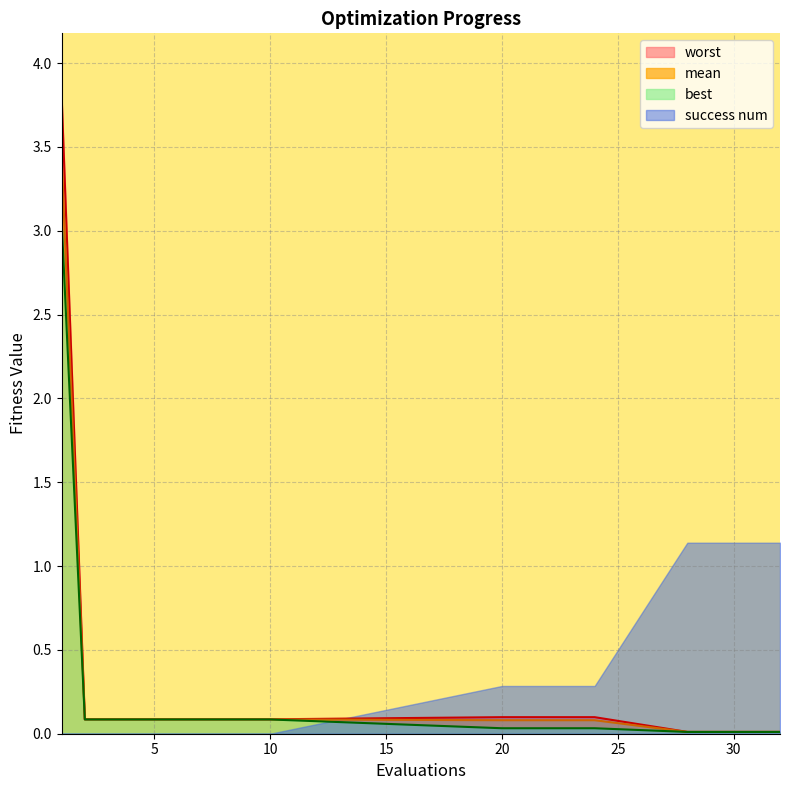

The value of best at 30 is 0.0. True or false?

False